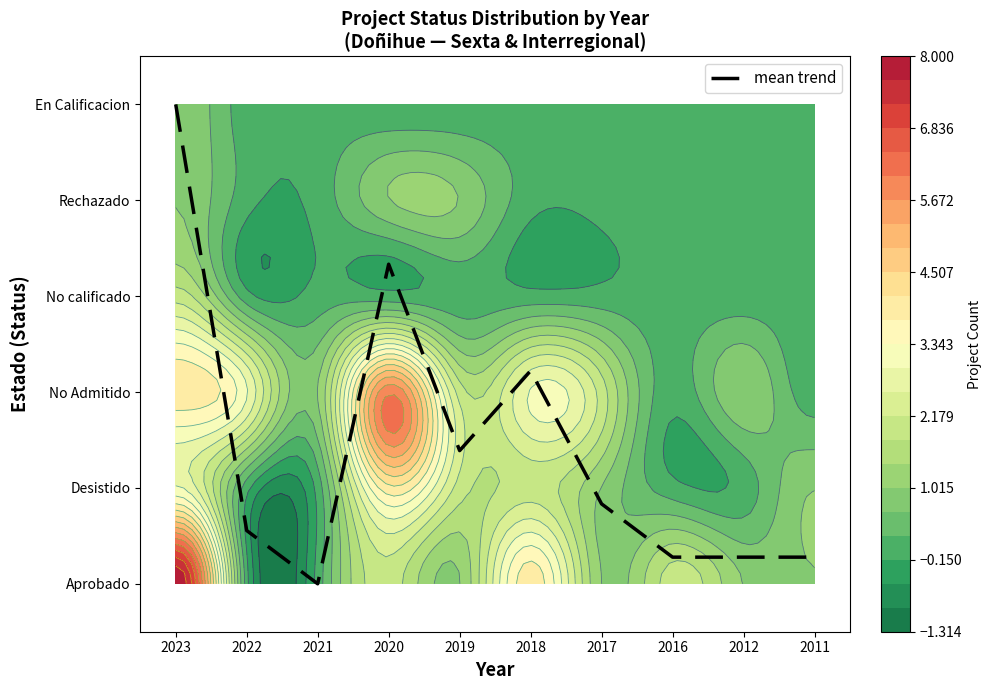

Reading left to right, extract all data points from this chart.

2023=5.0	2022=0.6	2021=0.0	2020=3.3	2019=1.4	2018=2.2	2017=0.8	2016=0.3	2012=0.3	2011=0.3